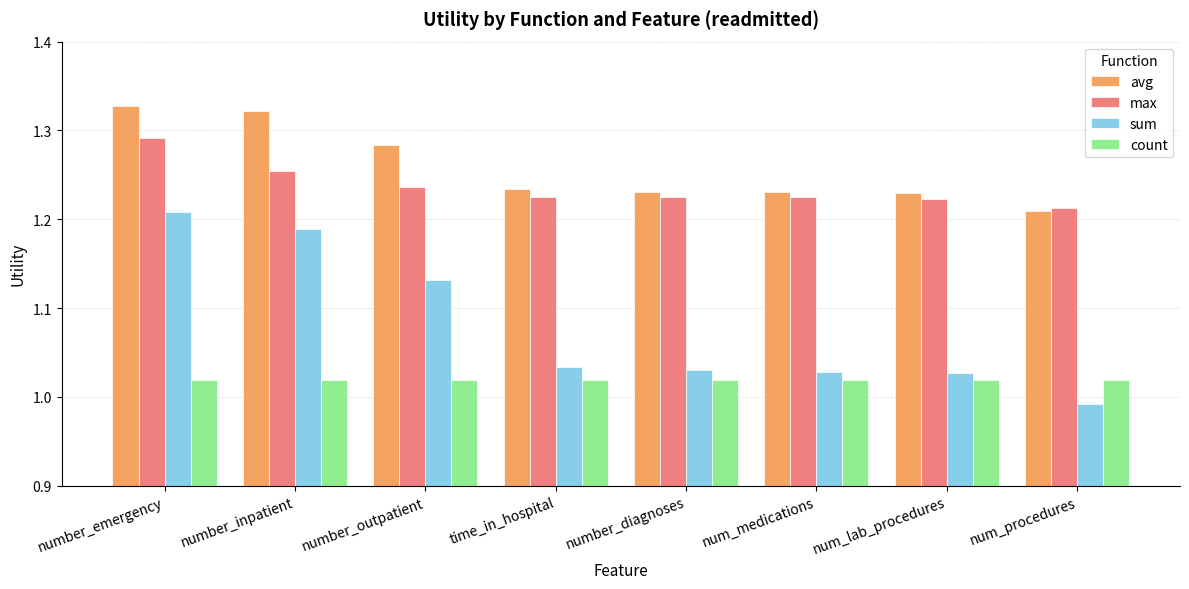

The value of count at number_inpatient is 1.5. True or false?

False